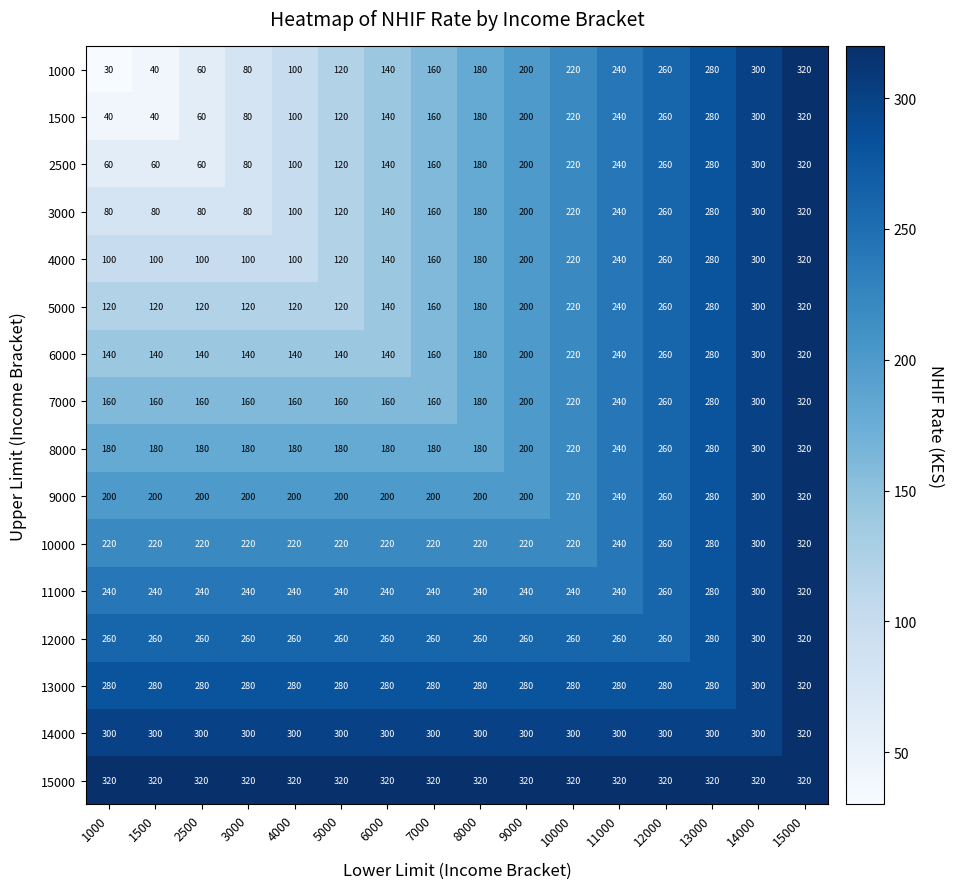

At which category is the sum across all series the highest?

15000